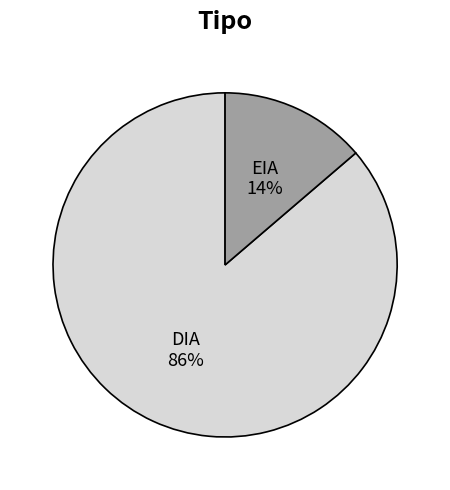

Which slice is the largest?

DIA